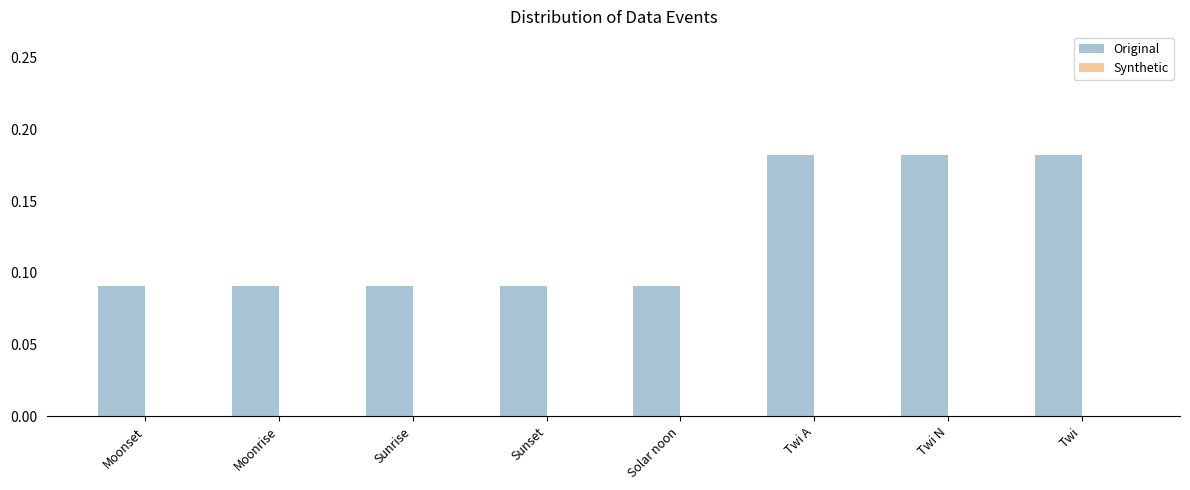

What is the change in value from Solar noon to Twi N?

+0.1